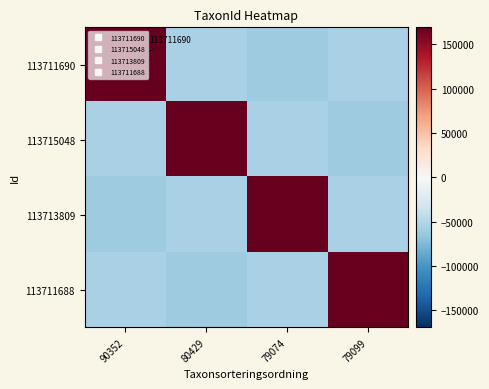

Rank the series at 79099 from lowest to highest value.

113715048, 113711690, 113713809, 113711688